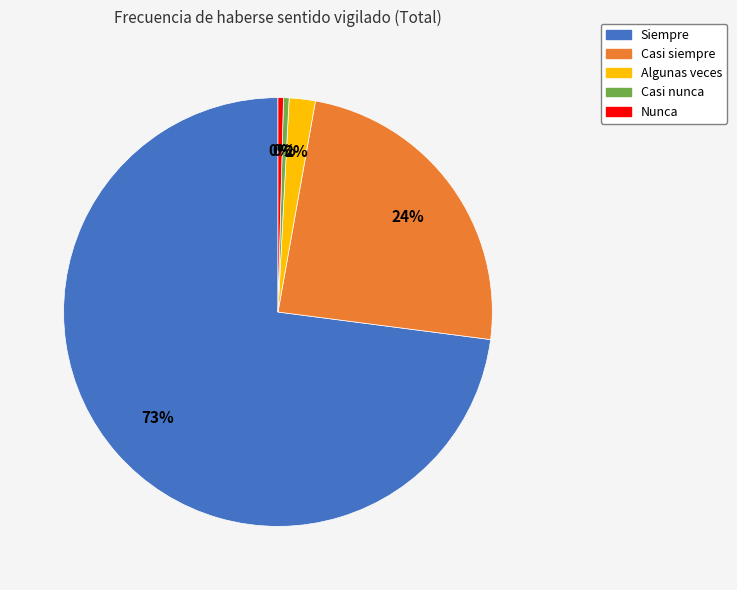

True or false: Casi siempre accounts for 24% of the total.

True